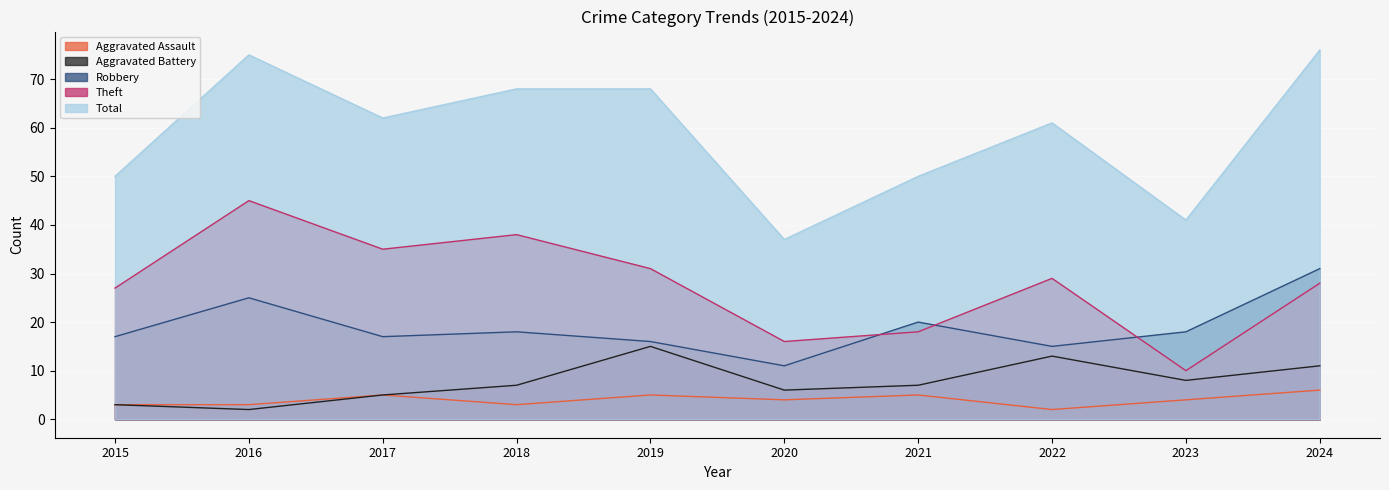

Is it true that Theft equals 24 at 2021?

False